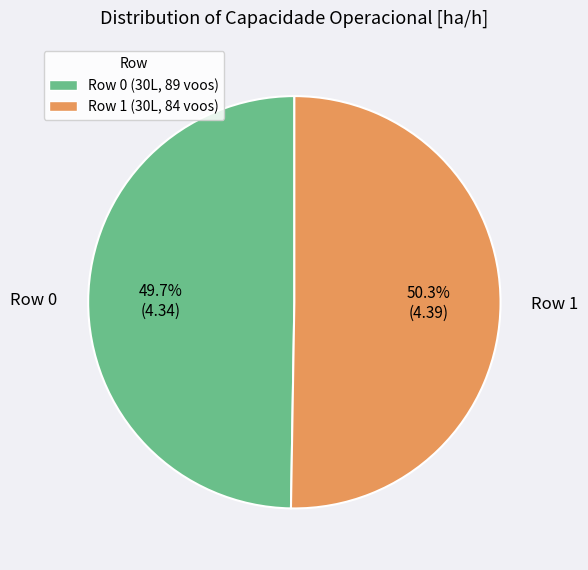

To the nearest percent, what is the average slice percentage?

50%